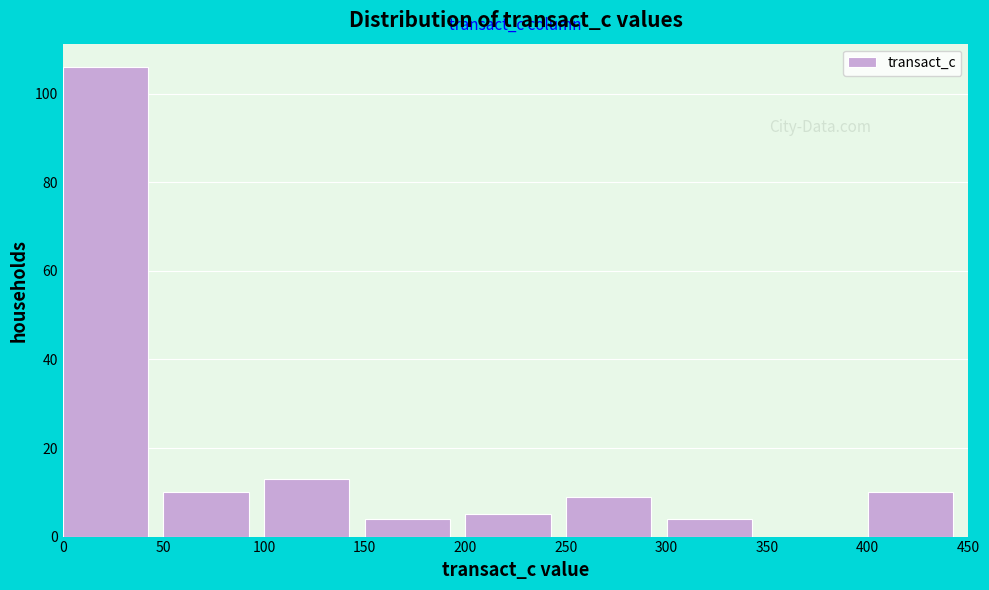

Reading left to right, list every bar in this chart as the range it spans on the x-axis followed by its height. The values are not printed on the chart, so give them approximately, as read against the axis.

0 to 50: 106
50 to 100: 10
100 to 150: 14
150 to 200: 4
200 to 250: 6
250 to 300: 10
300 to 350: 4
350 to 400: 0
400 to 450: 10